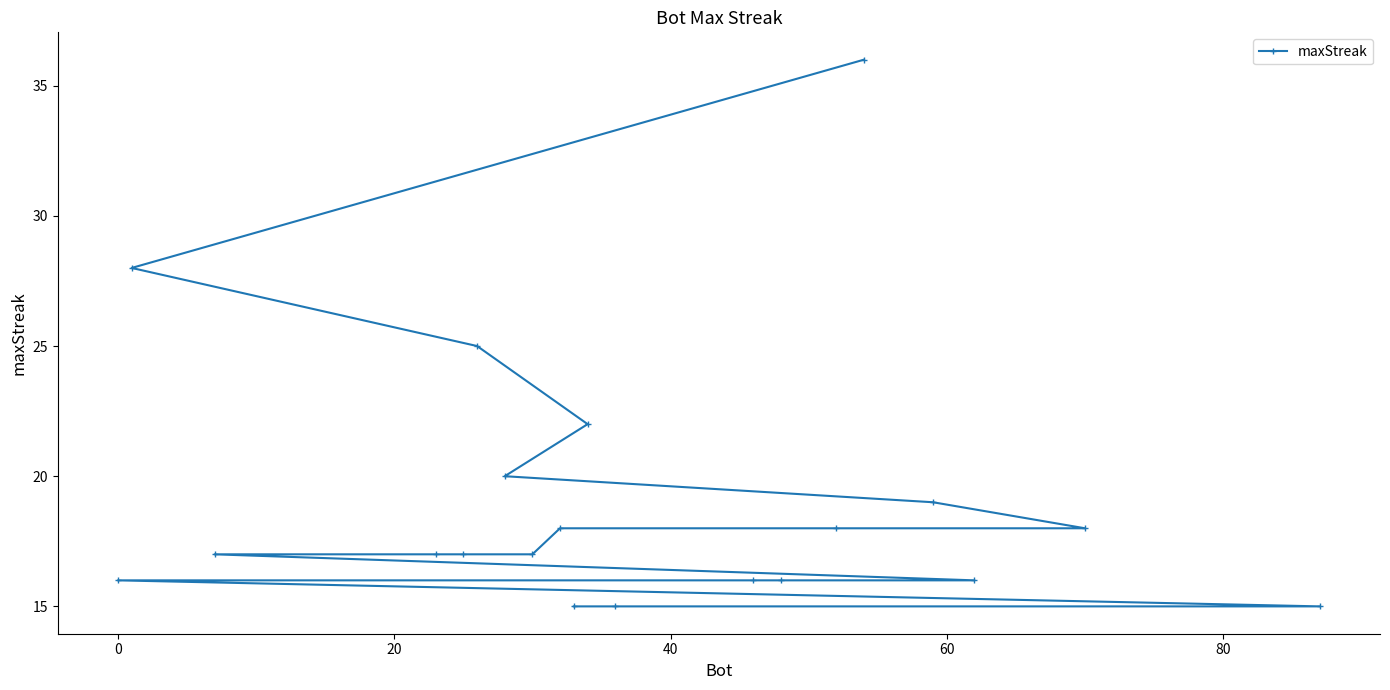

What is the difference between the maximum and second lowest values?

21